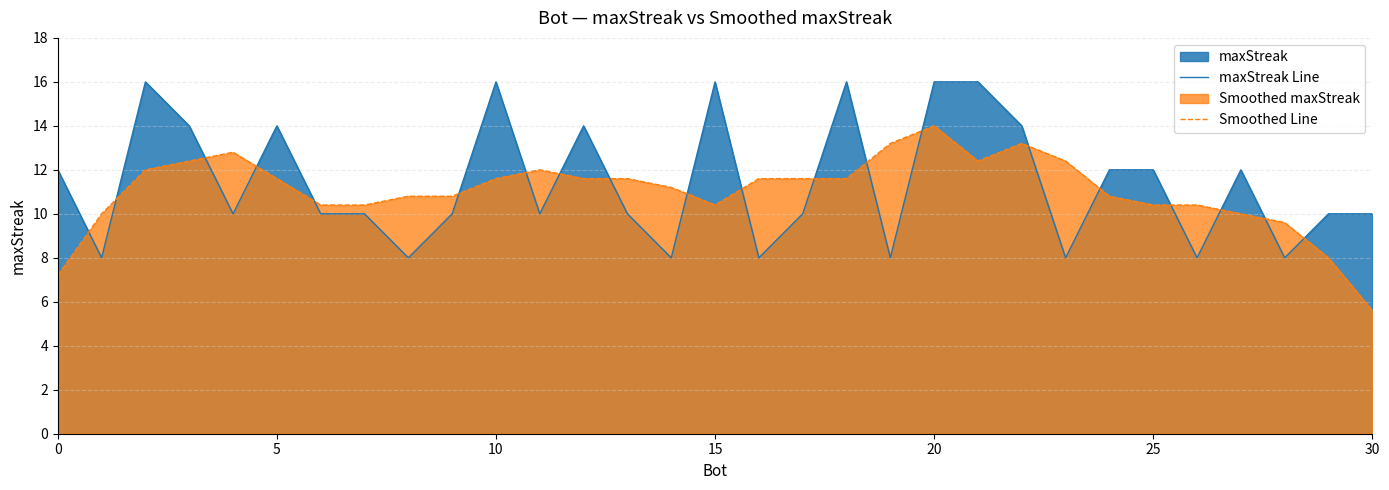

What is the difference between the maximum and minimum values in the Smoothed Line series?

8.4